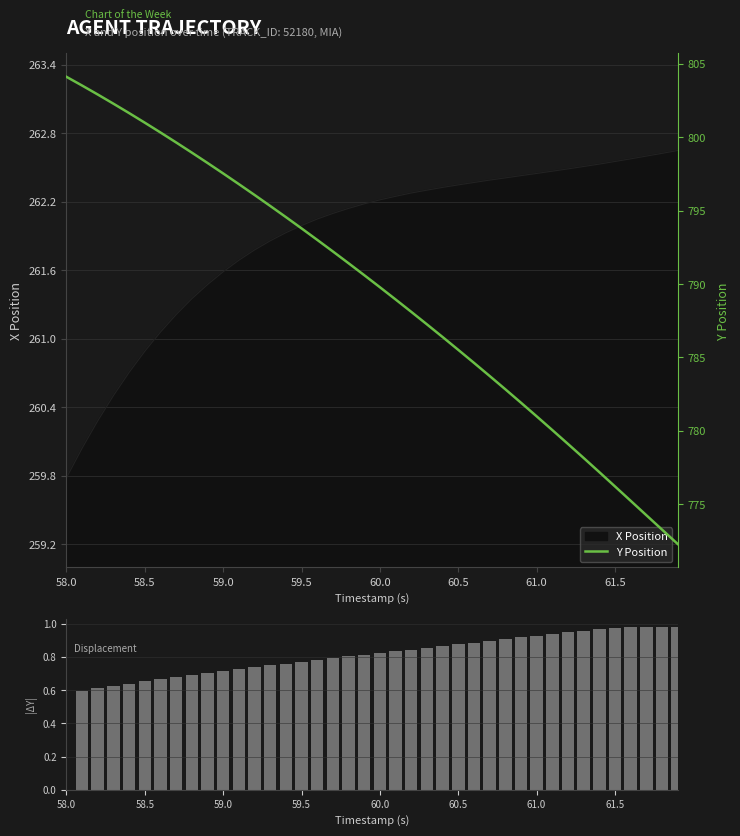

What is the minimum value for X Position?

259.8